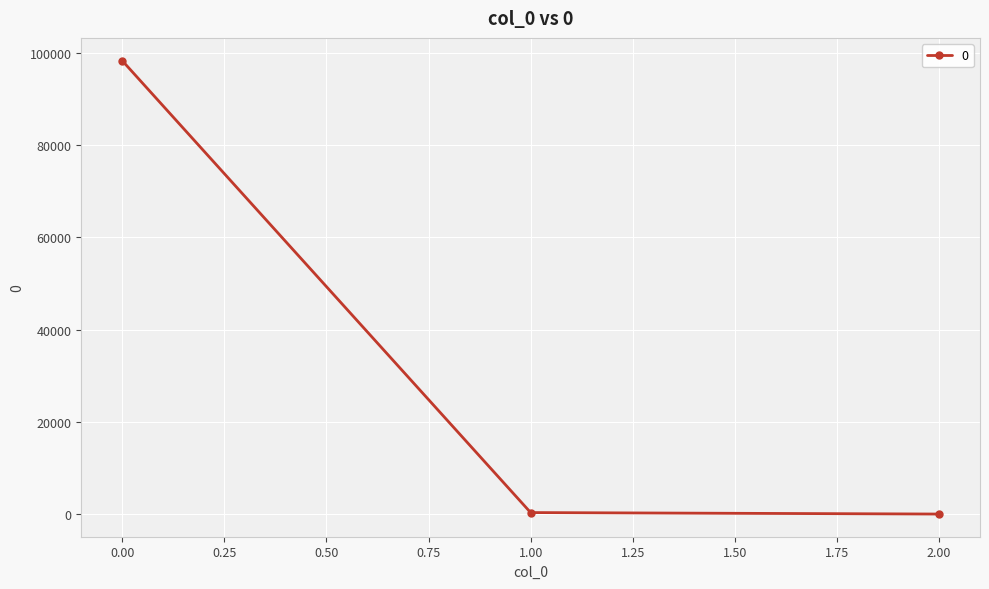

What is the average value?

32883.9